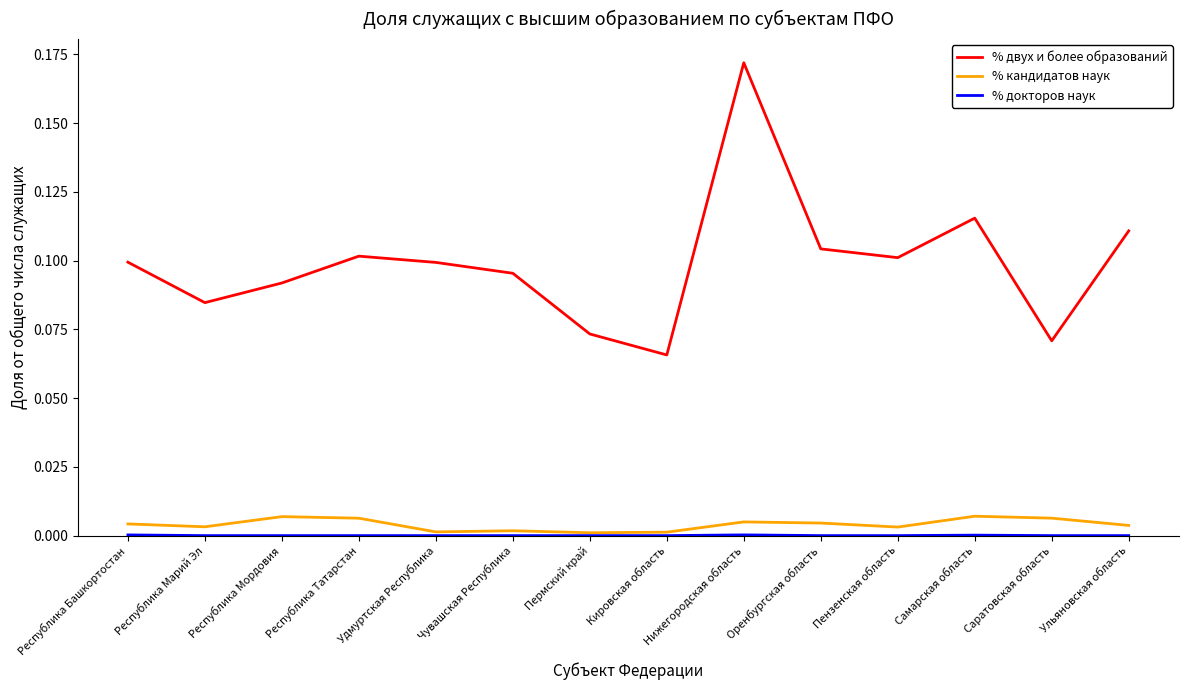

What position from the right is Оренбургская область?

5